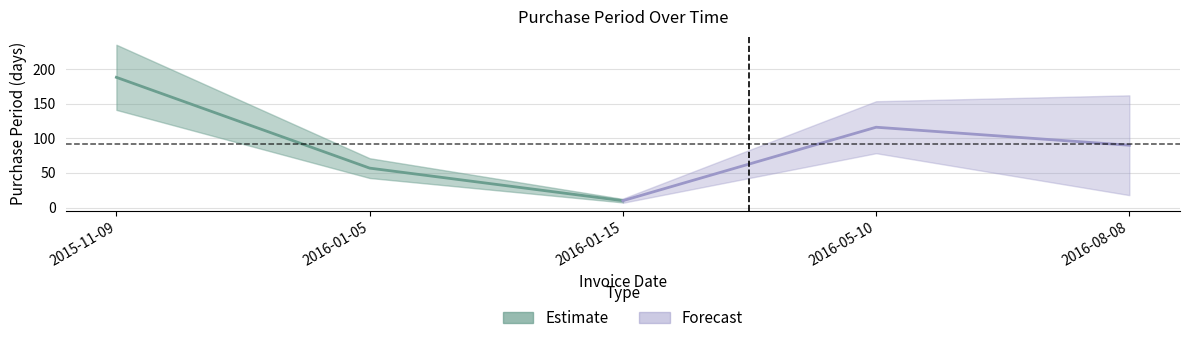

Reading left to right, what are all the values shown in this chart?

2015-11-09=188	2016-01-05=57	2016-01-15=10	2016-05-10=116	2016-08-08=90